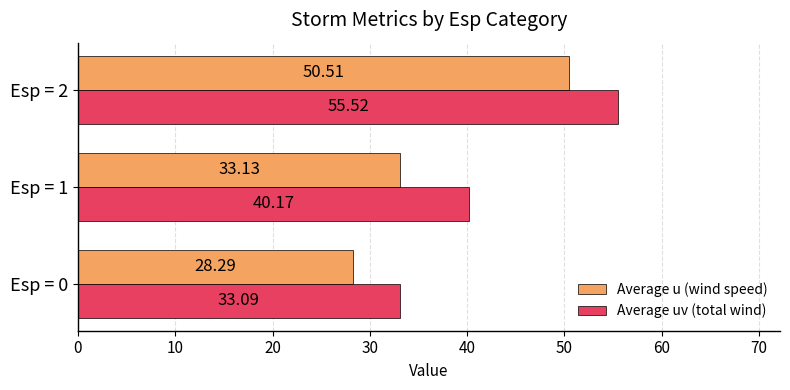

List the series in order of their peak value, lowest first.

Average u (wind speed), Average uv (total wind)